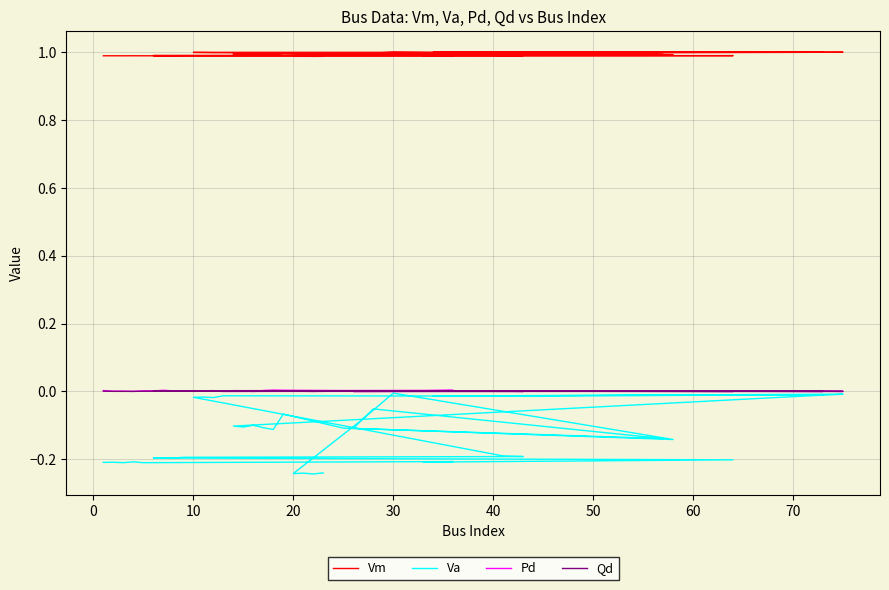

What are all the series names shown in the legend?

Vm, Va, Pd, Qd